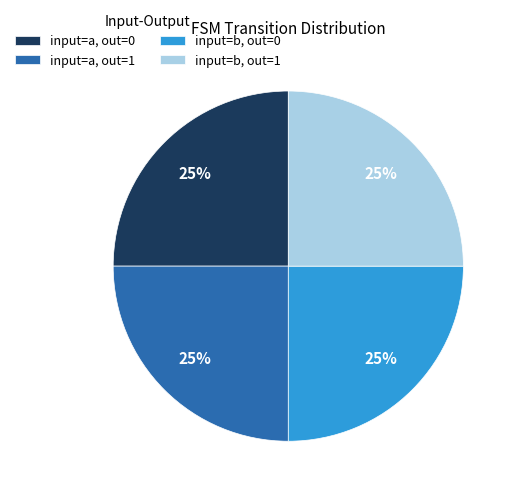

To the nearest percent, what is the average slice percentage?

25%